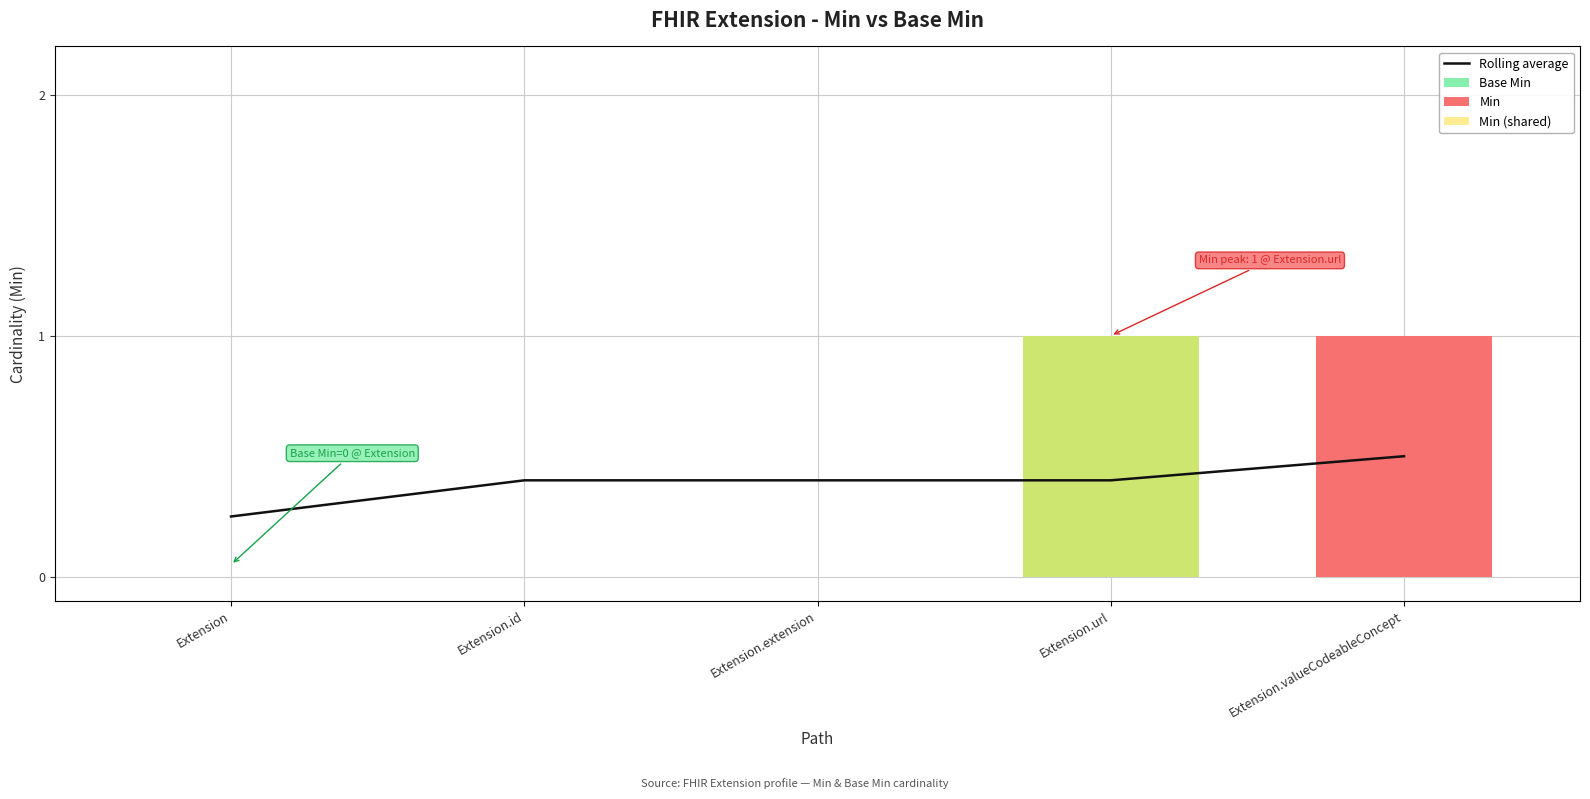

The value of Min (shared) at Extension.id is 0.0. True or false?

True